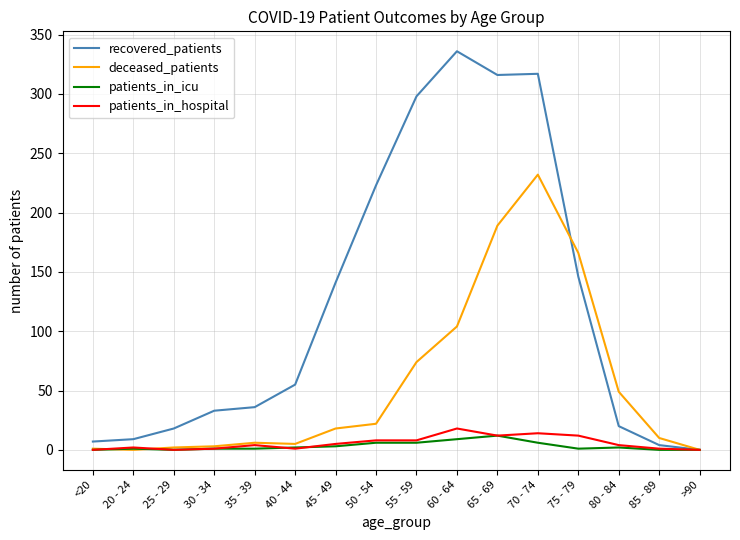

Which series has the widest spread of values?

recovered_patients